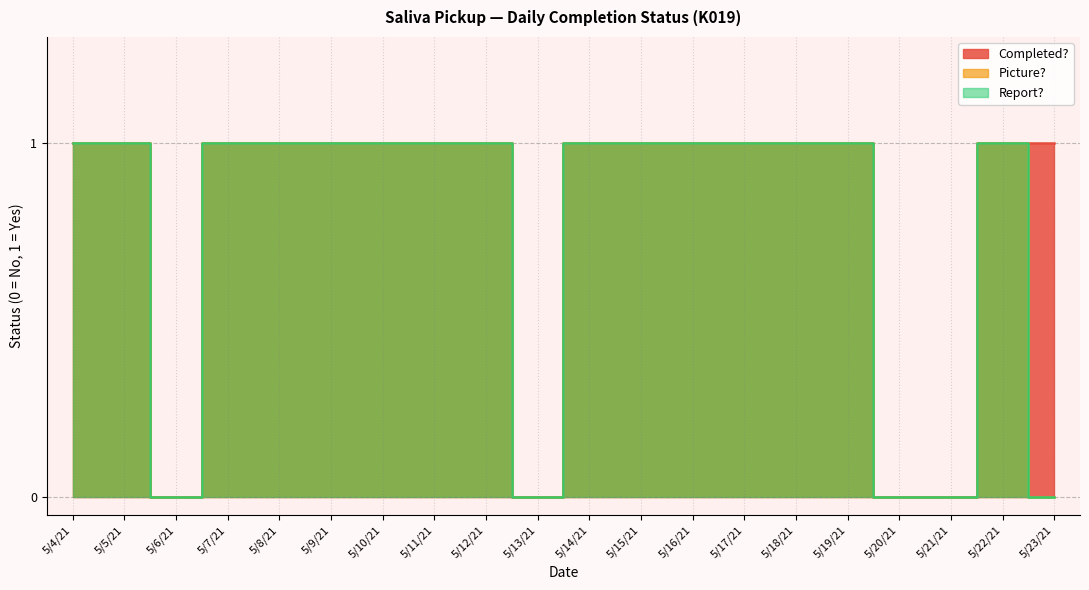

What is the difference between the maximum and minimum values in the Report? series?

1